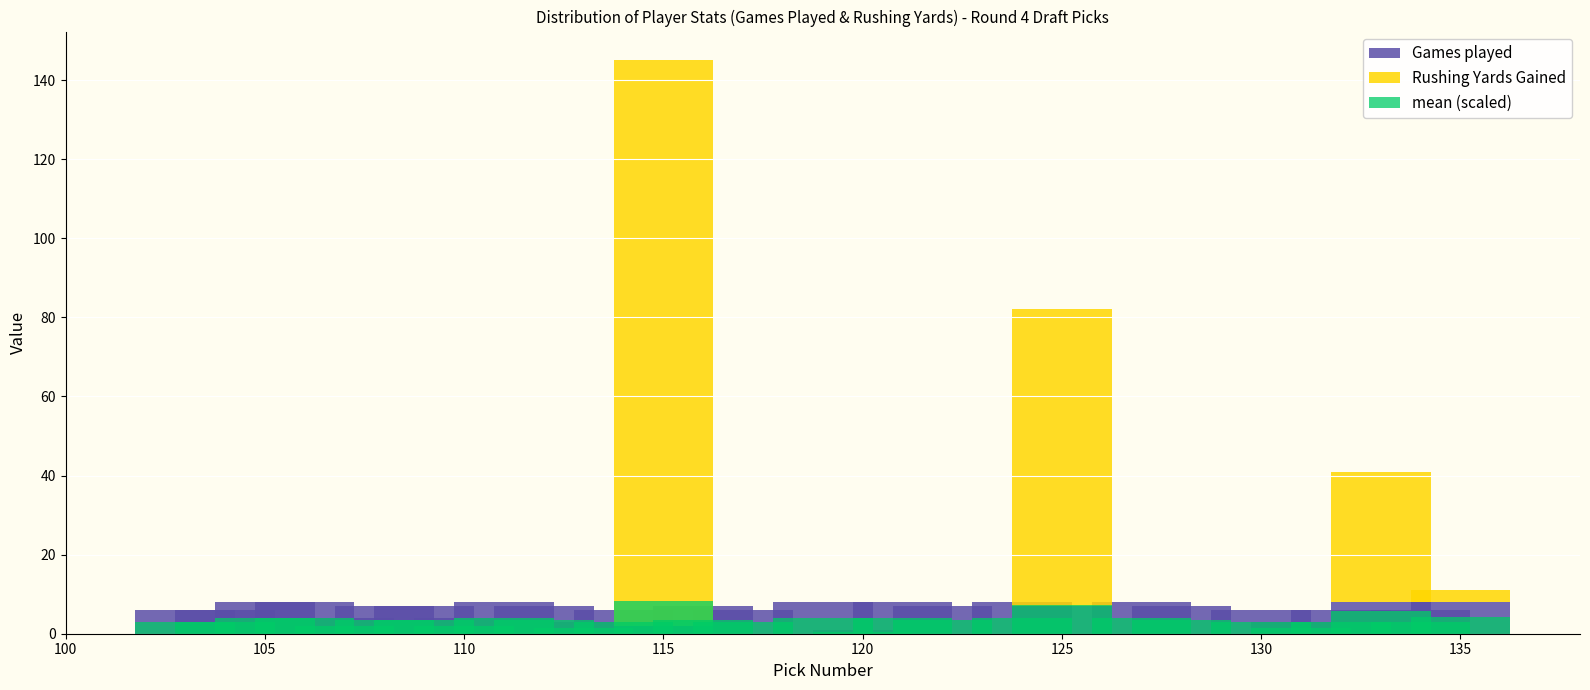

Which series has the largest range (max minus min)?

Rushing Yards Gained